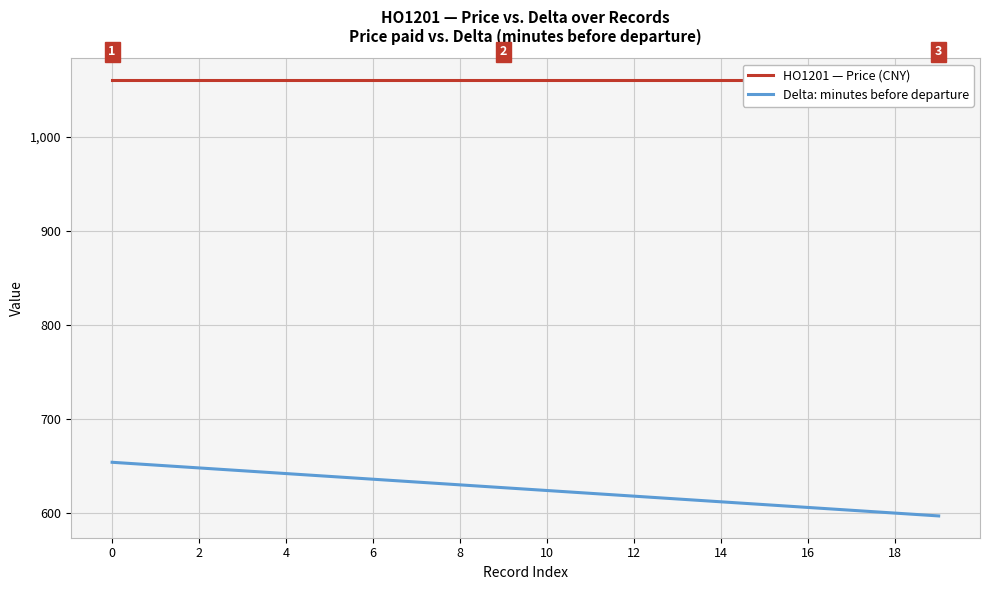

How many data points in Delta: minutes before departure are above 627?

9